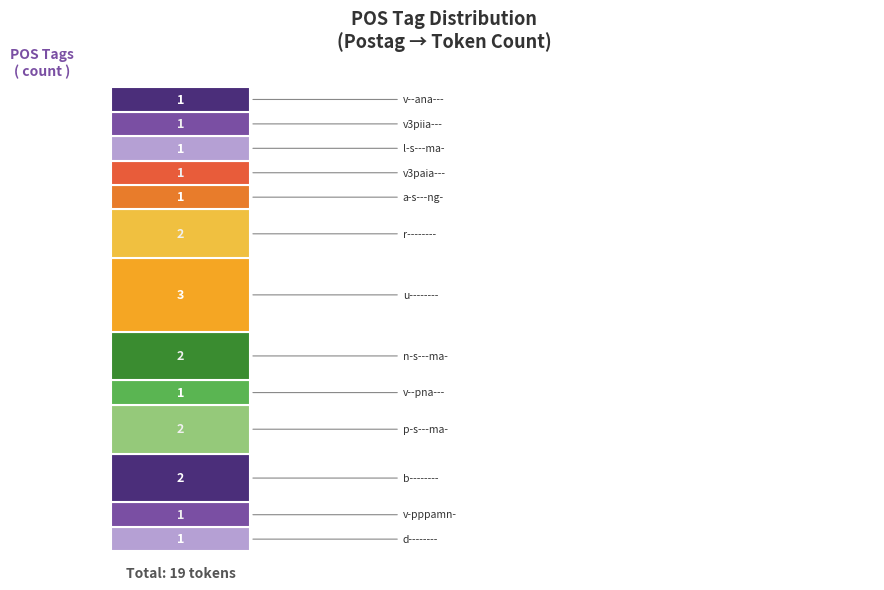

How many data points does each series have?

1